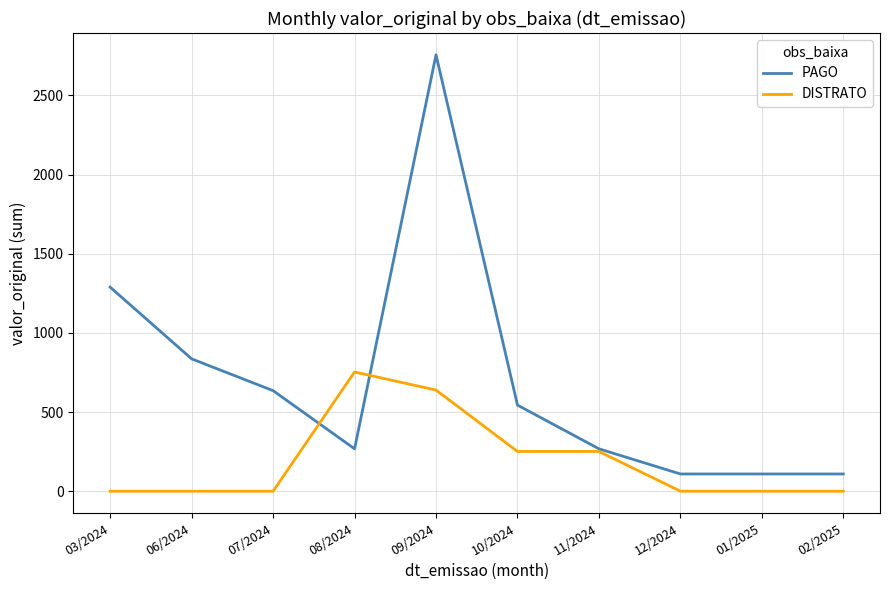

Which category has the highest value in the DISTRATO series?

08/2024